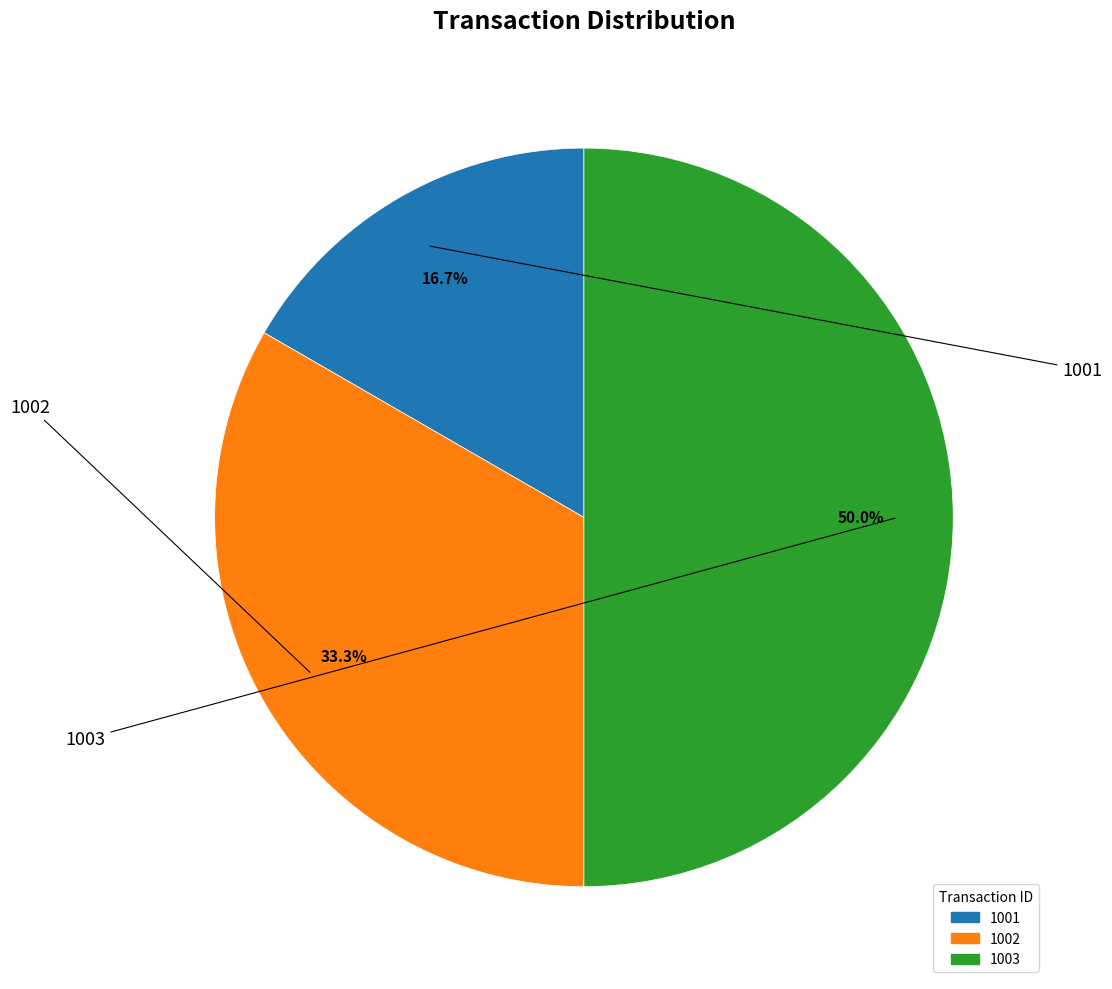

What is the largest slice in the pie chart?

1003